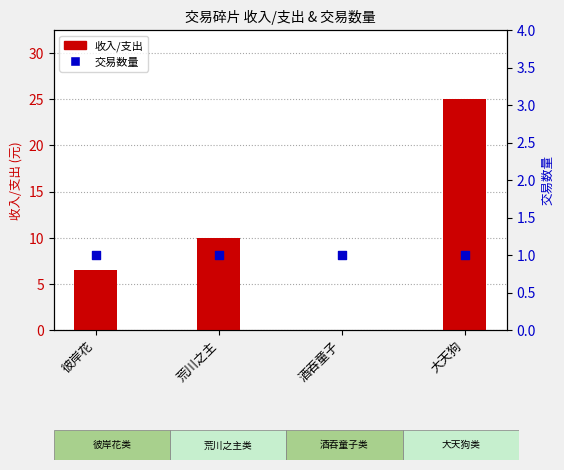

At which category is the sum across all series the highest?

大天狗